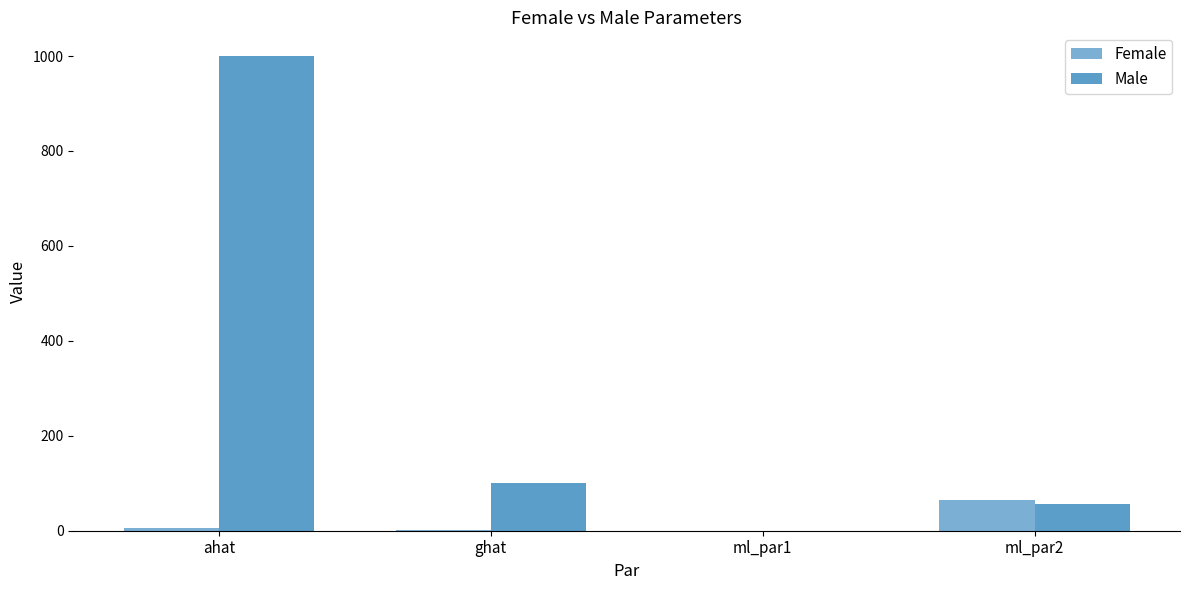

At which label is Male closest to 500?

ghat